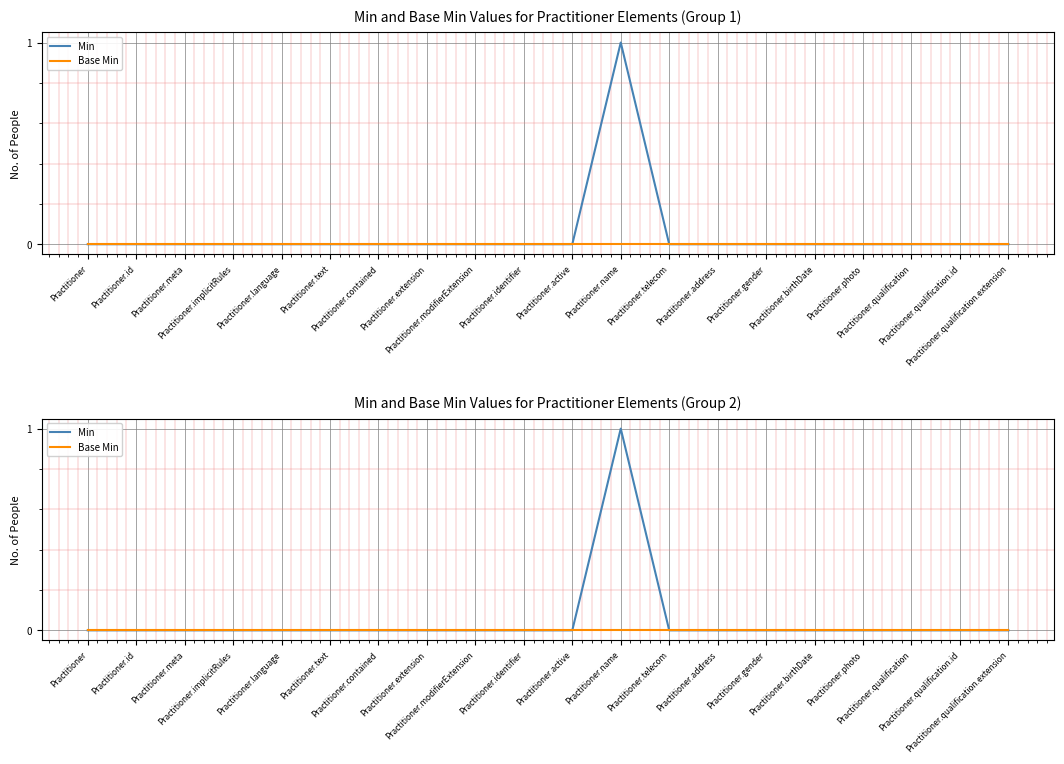

What is the label of the 14th point from the right?

Practitioner.contained